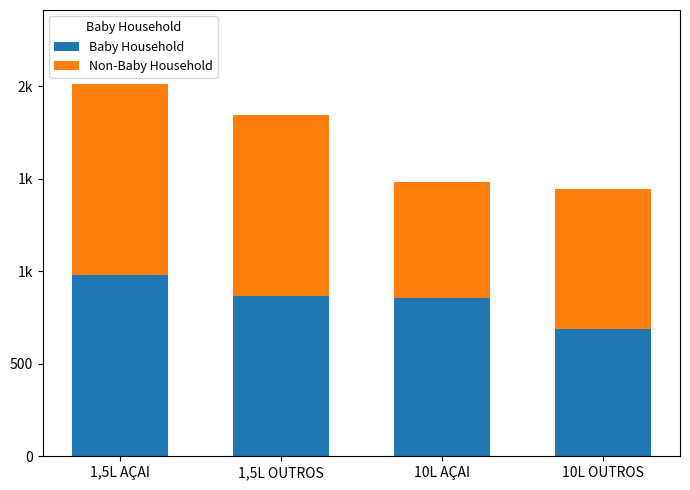

What is the difference between the second highest and minimum values in the Baby Household series?

176